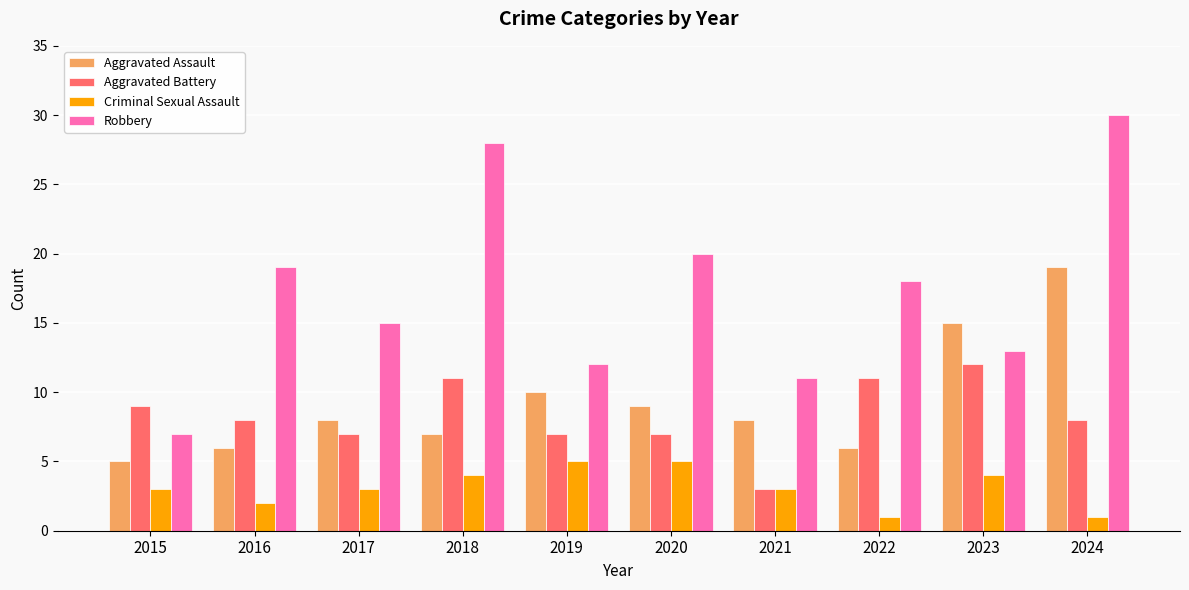

What is the value of the Aggravated Assault bar at the 6th from the left?

9